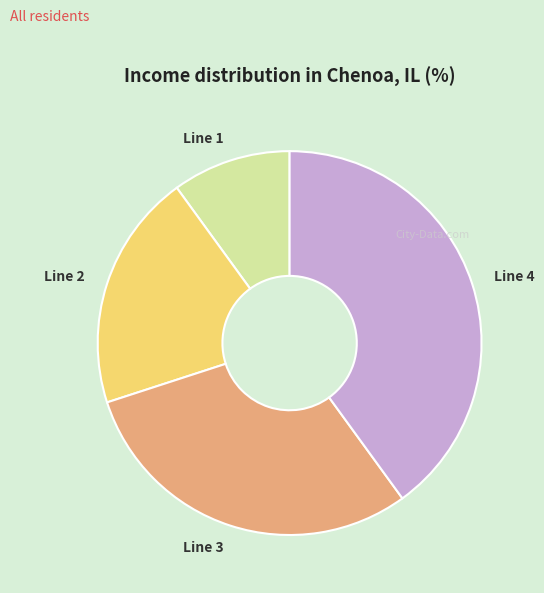

Count the number of slices in the pie.

4